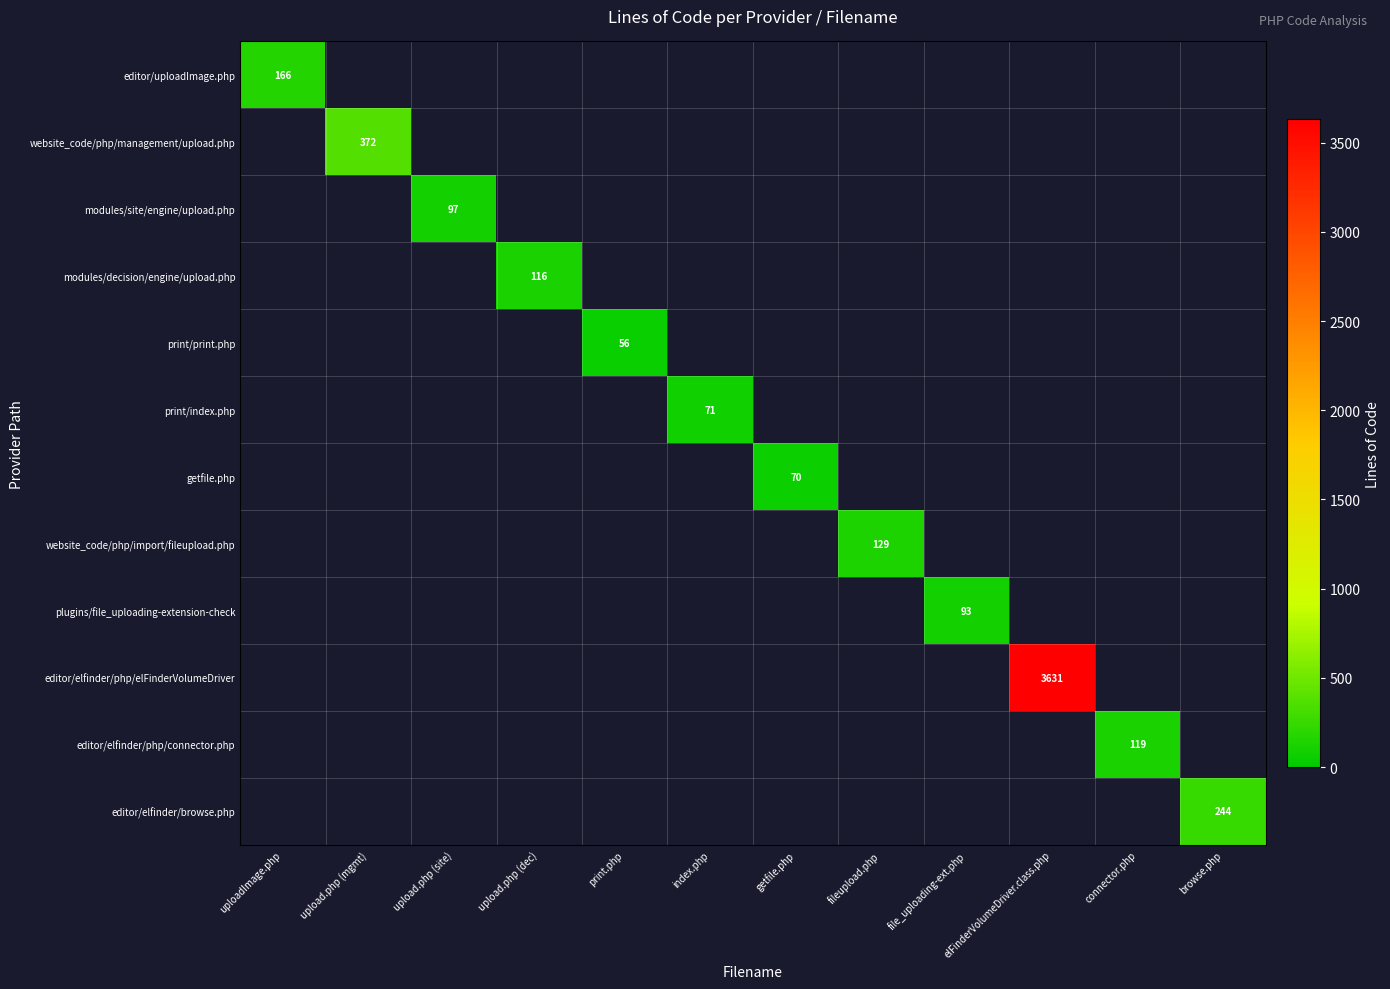

The website_code/php/import/fileupload.php series shows 43 at fileupload.php. True or false?

False